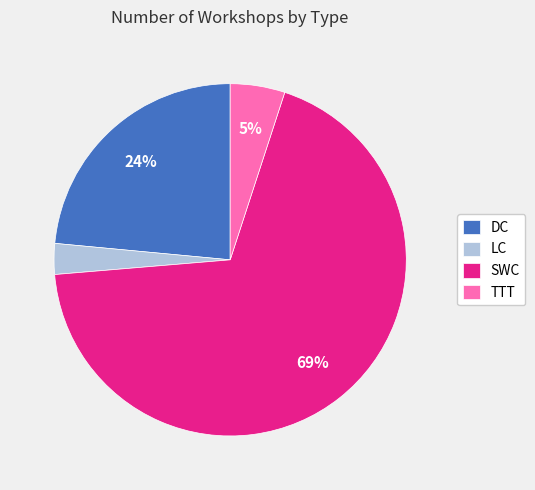

Do TTT and DC together represent more than half of the pie?

No